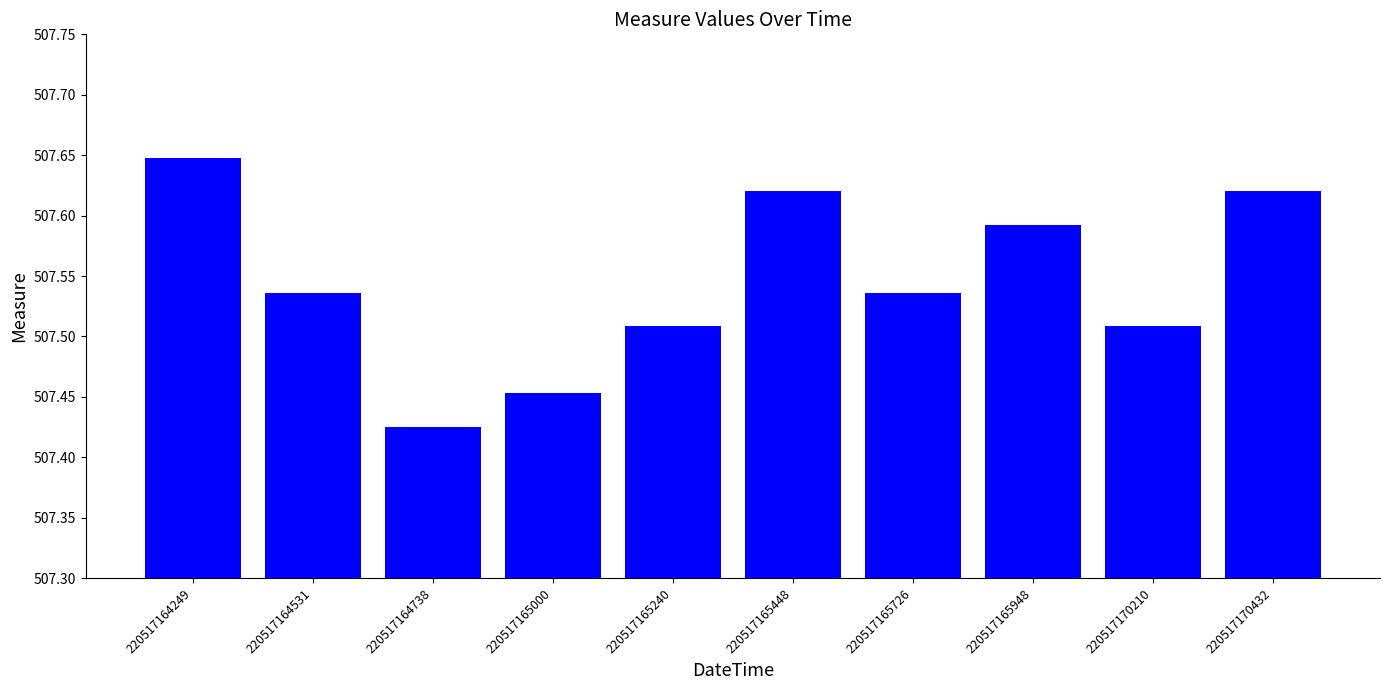

True or false: the data shows 257.1 at 220517170210.

False